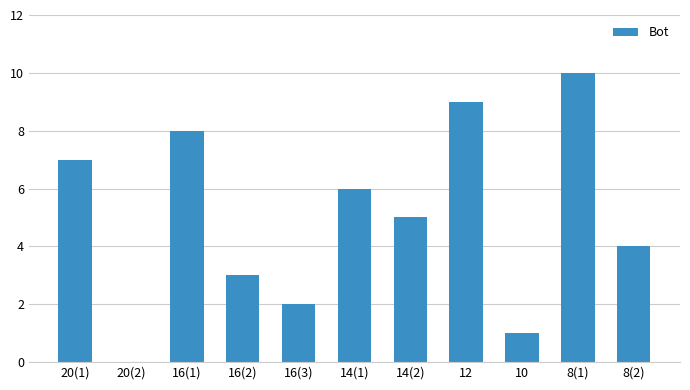

True or false: the data shows 8 at 16(1).

True